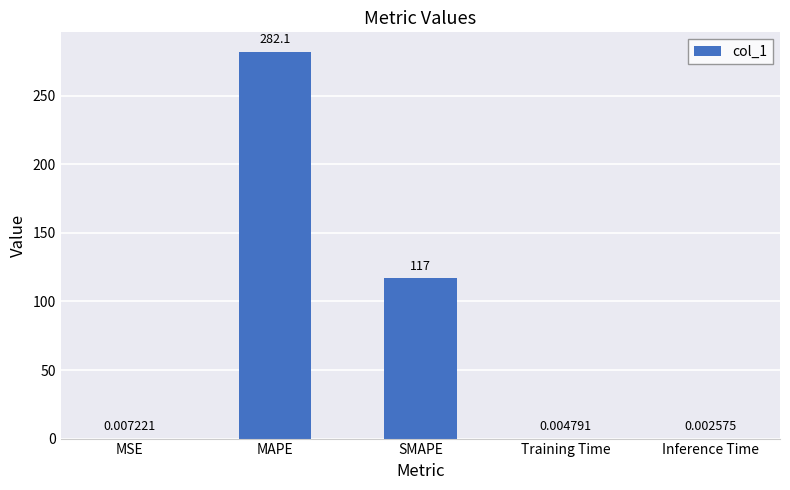

Which has a higher value, Inference Time or SMAPE?

SMAPE